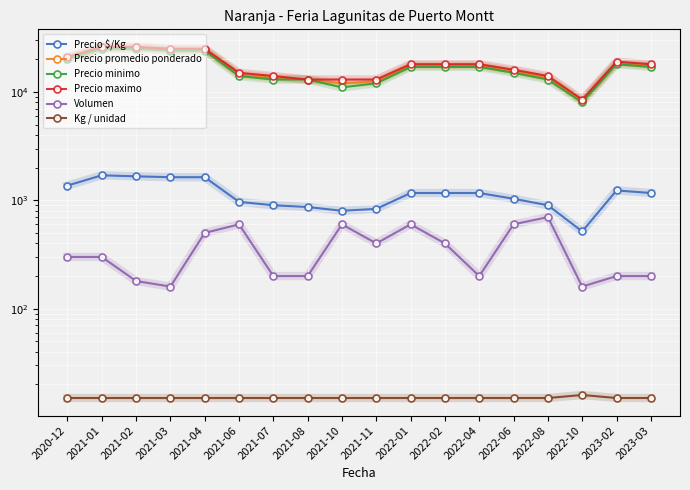

At which label does Precio minimo first exceed 17000?

2020-12